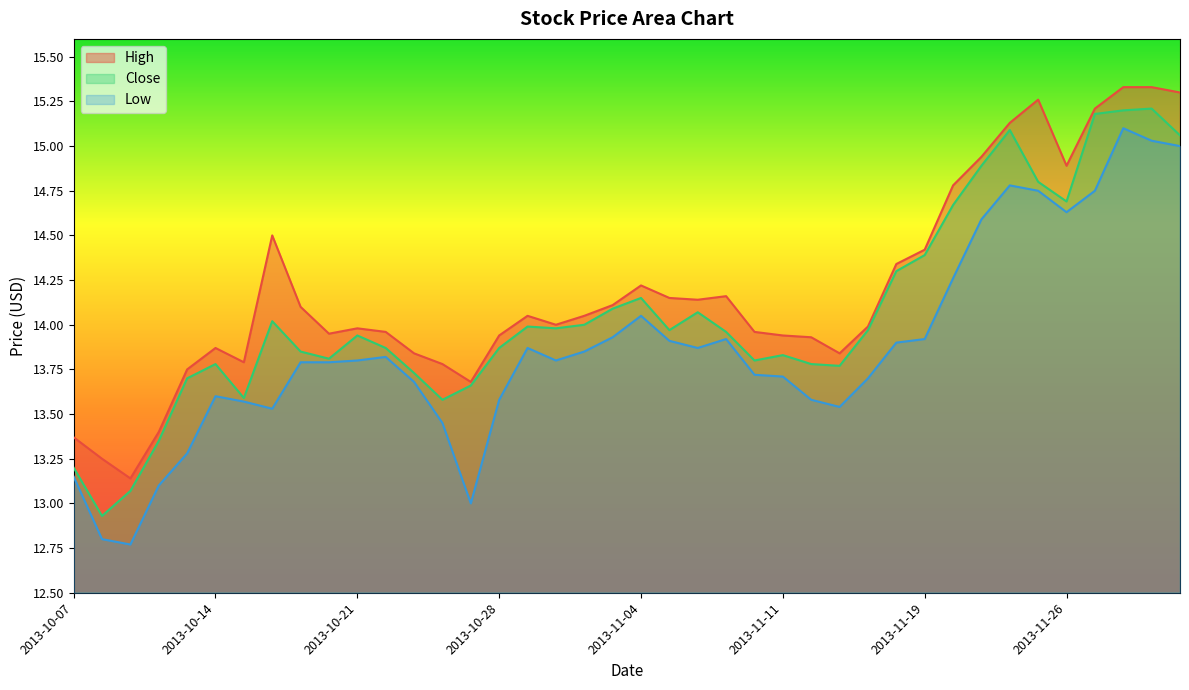

True or false: Low and High cross at least once.

False